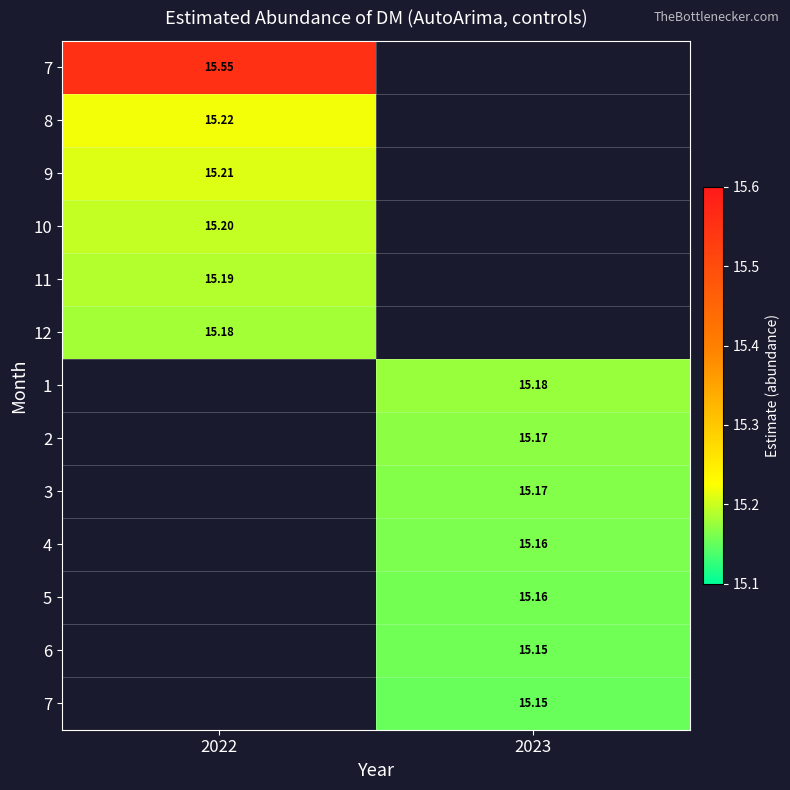

At which category does the chart reach its minimum across all series?

2023